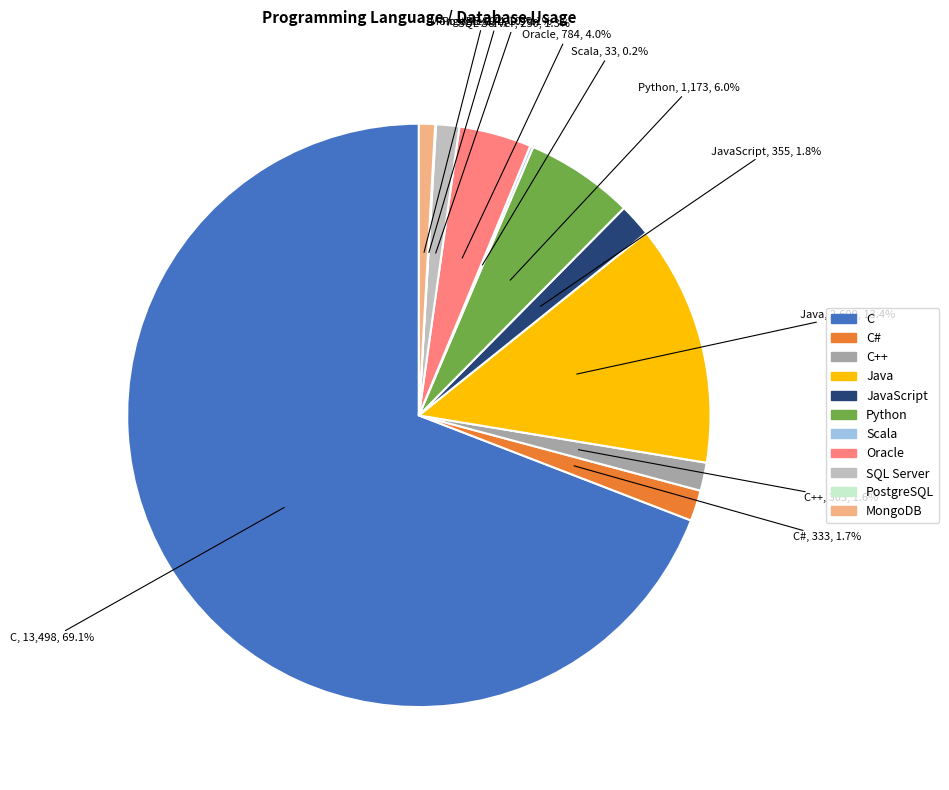

To the nearest percent, what is the average slice percentage?

9%